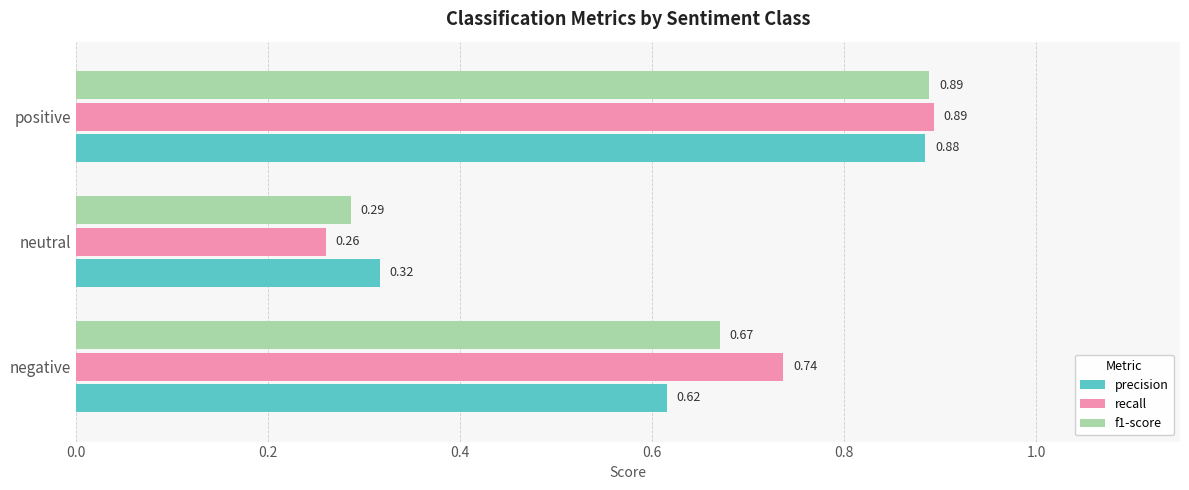

Rank the series by their average value, from highest to lowest.

recall, f1-score, precision